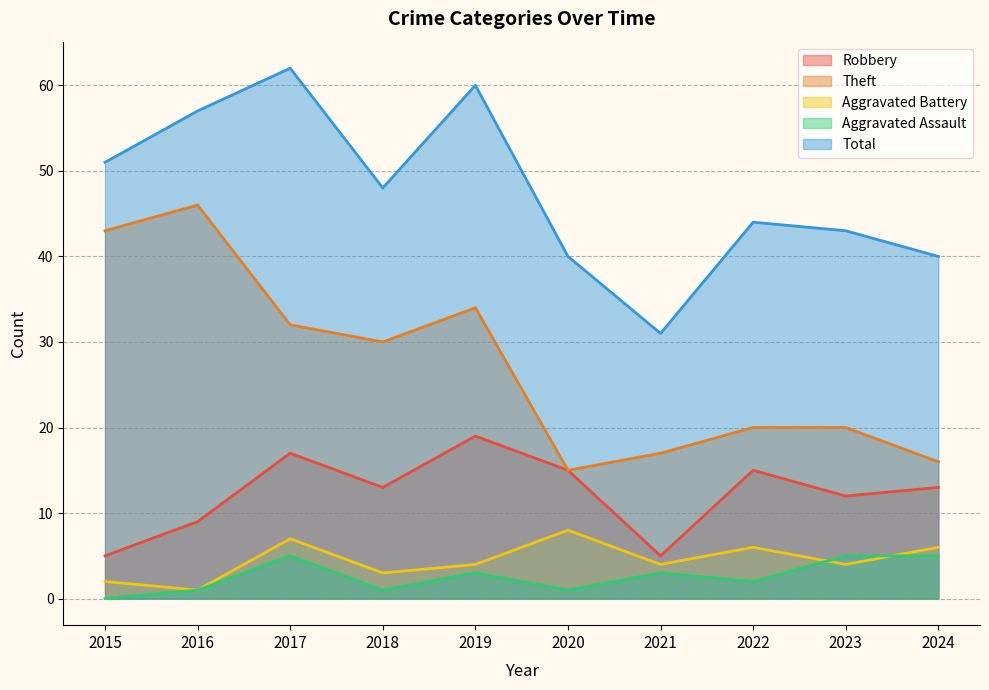

At which category does Robbery reach its first local valley?

2018